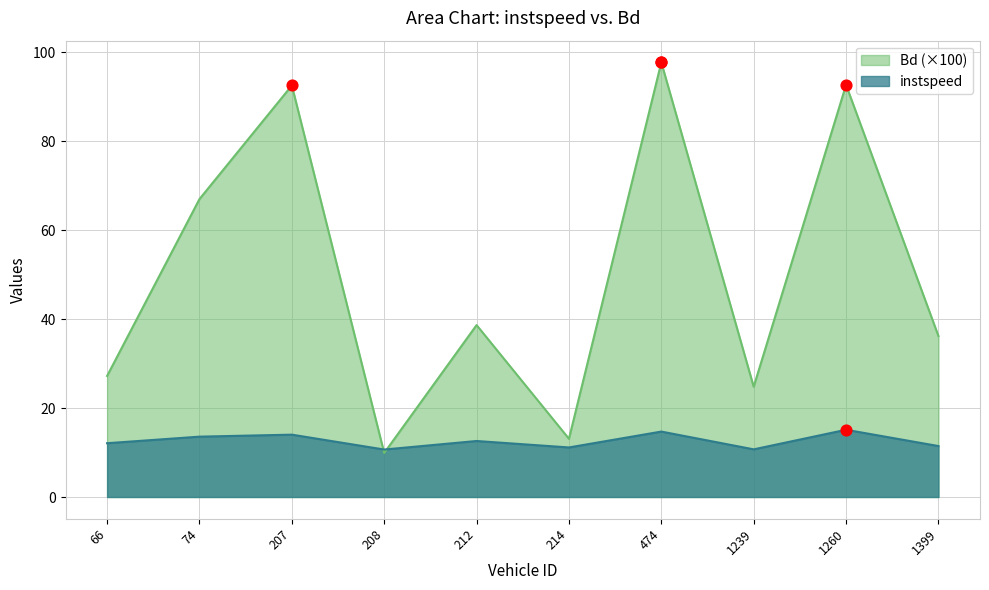

Which series reaches the minimum Y coordinate?

Bd